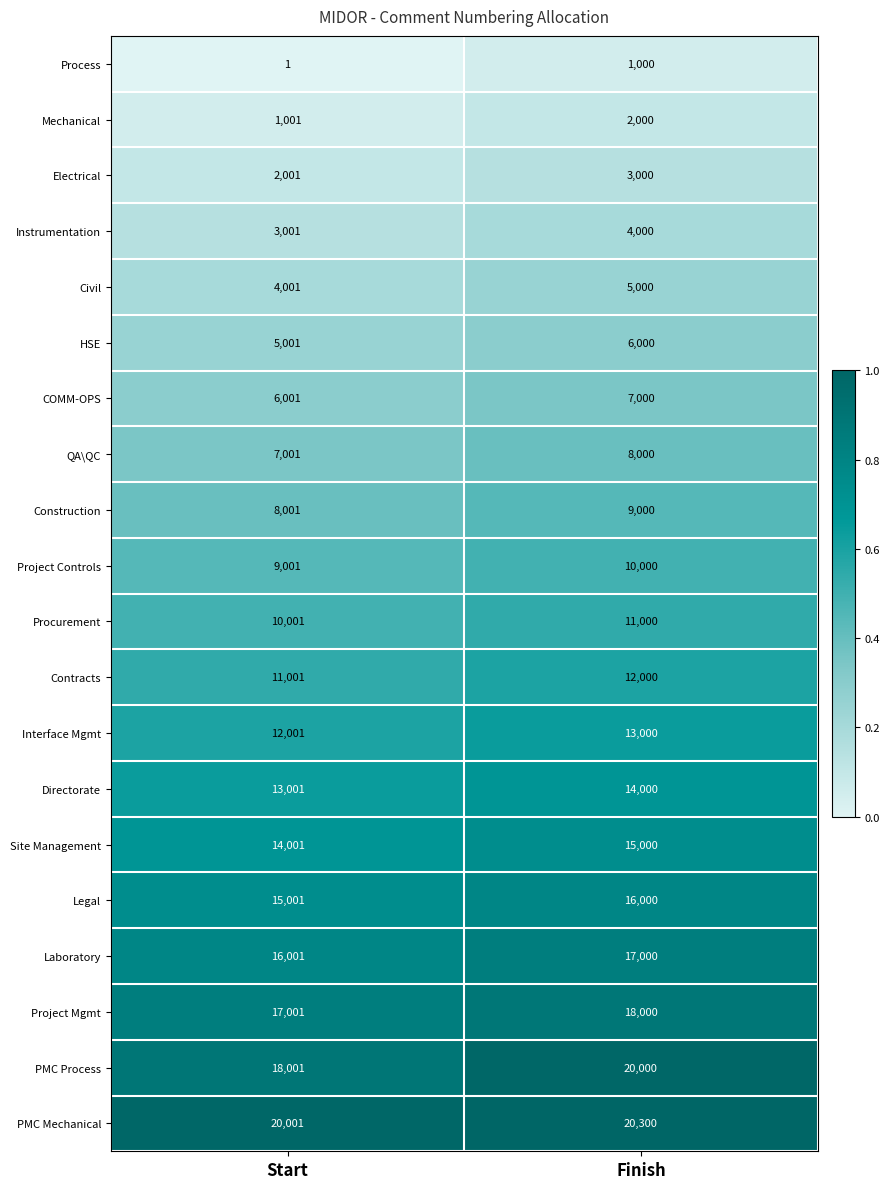

List the series in order of their peak value, lowest first.

Process, Mechanical, Electrical, Instrumentation, Civil, HSE, COMM-OPS, QA\QC, Construction, Project Controls, Procurement, Contracts, Interface Mgmt, Directorate, Site Management, Legal, Laboratory, Project Mgmt, PMC Process, PMC Mechanical